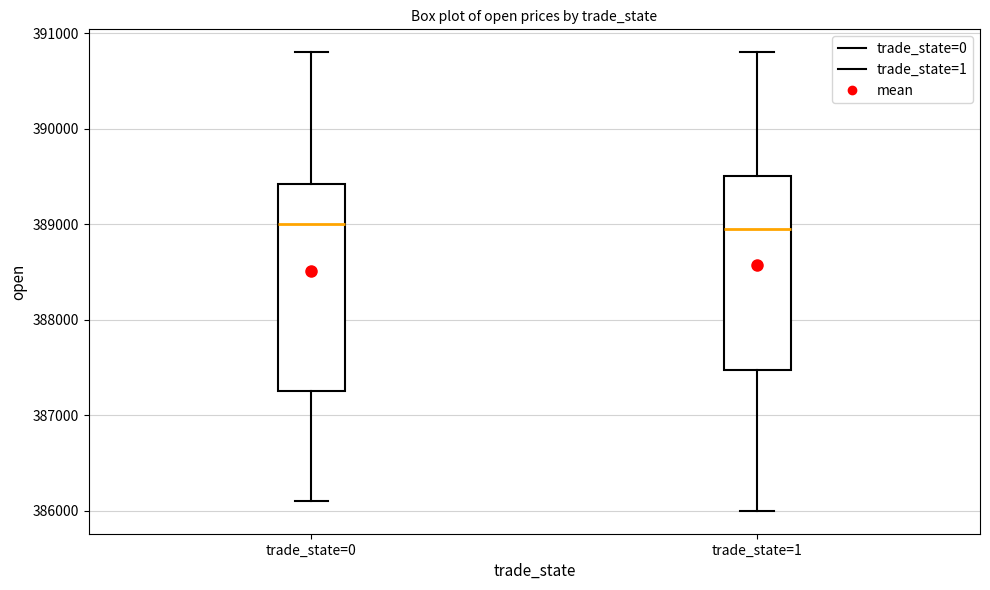

Where does the upper whisker of the box for trade_state=0 end on the y-axis? The values are not printed on the chart, so give them approximately, as read against the axis.

390800